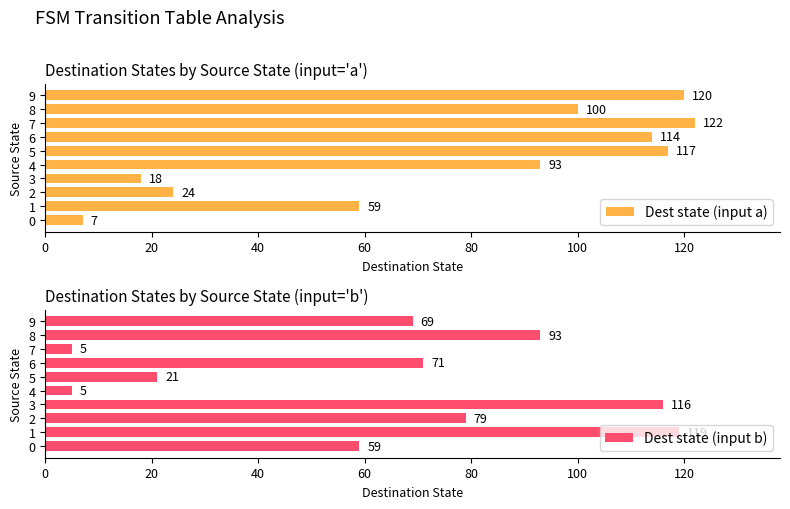

Is it true that Dest state (input a) equals 195 at 6?

False